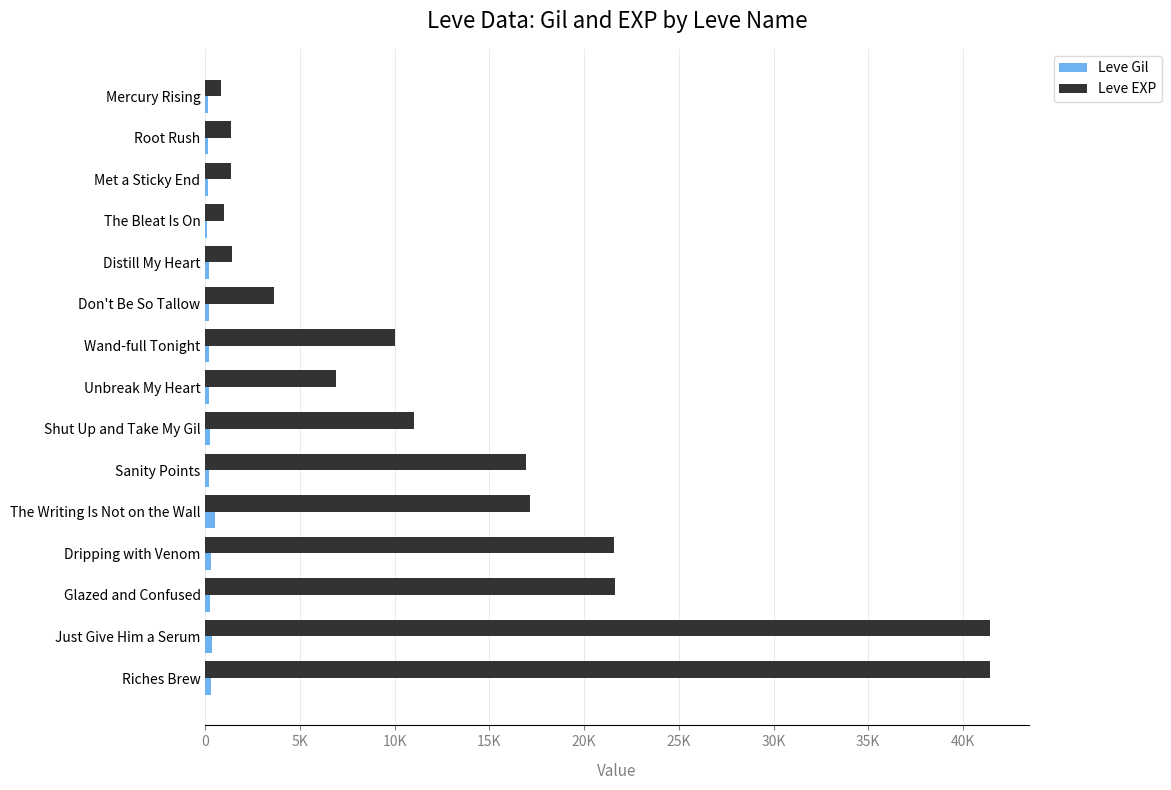

At how many categories does at least one series exceed 22321?

2